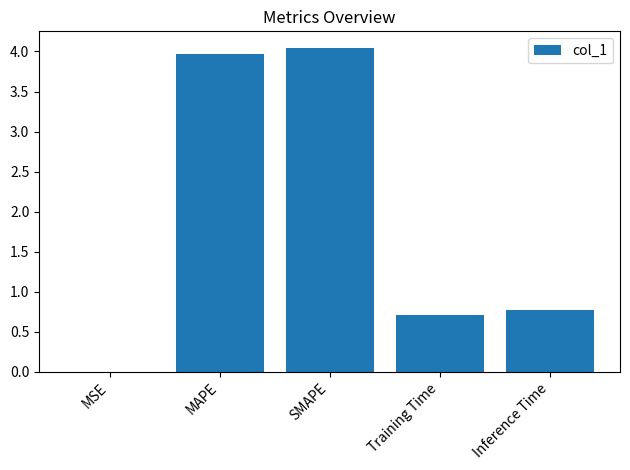

What is the change in value from MAPE to Inference Time?

-3.2